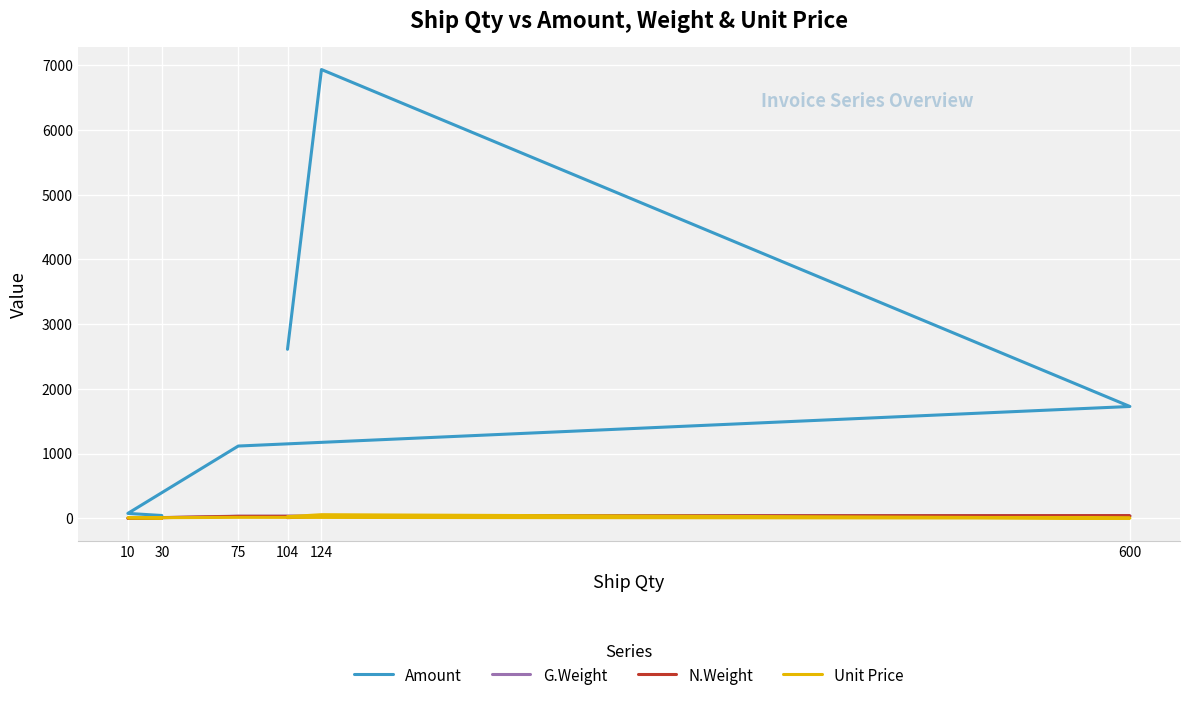

What is the value of the G.Weight point at the 4th from the left?

33.3